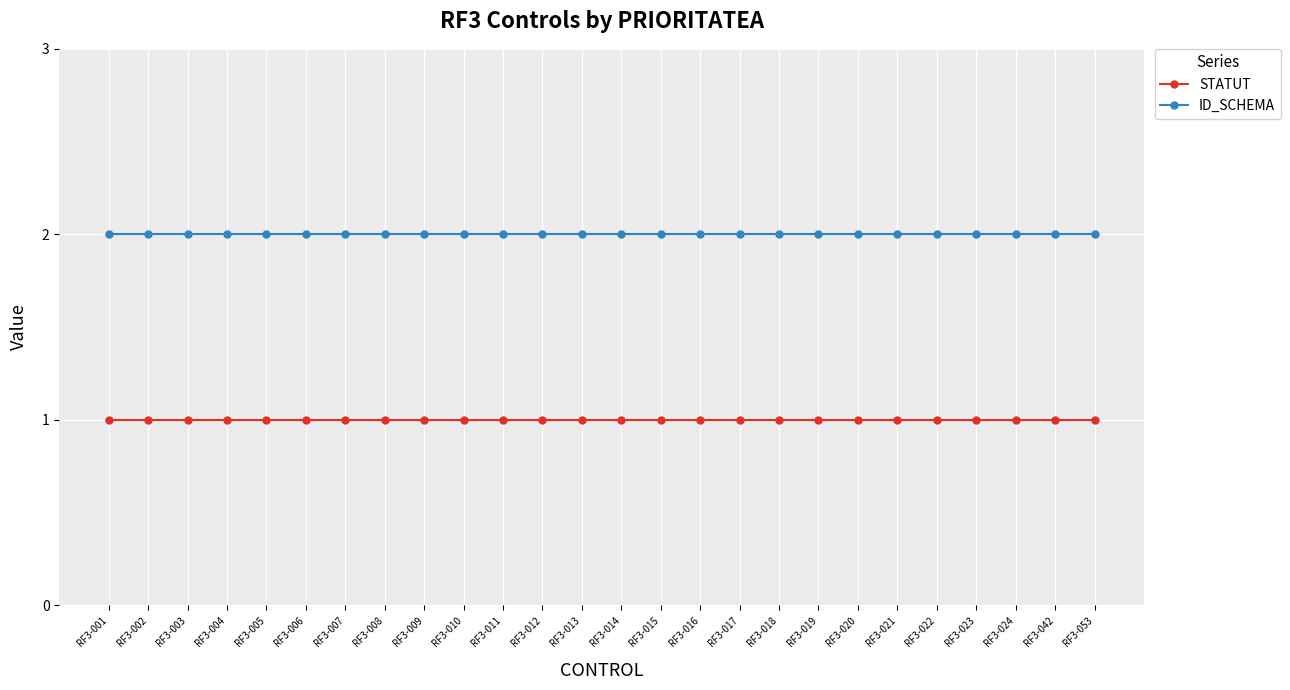

Is the value of STATUT at RF3-009 greater than the value of ID_SCHEMA at RF3-012?

No